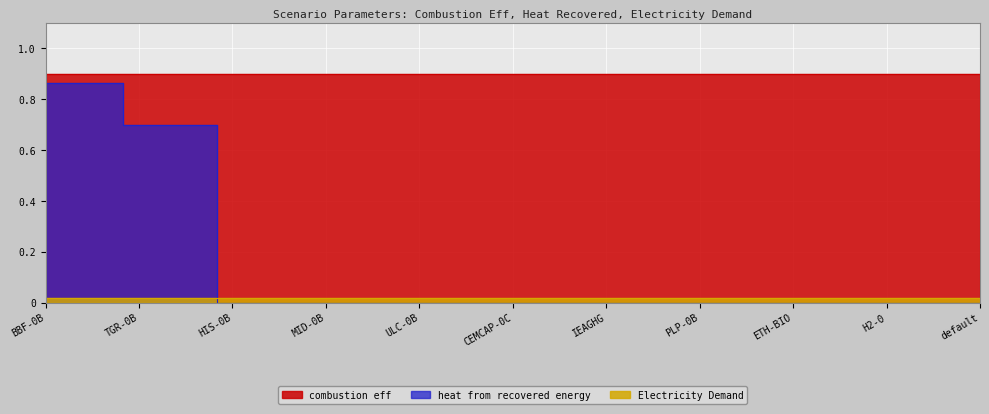

True or false: heat from recovered energy and combustion eff intersect in this chart.

False